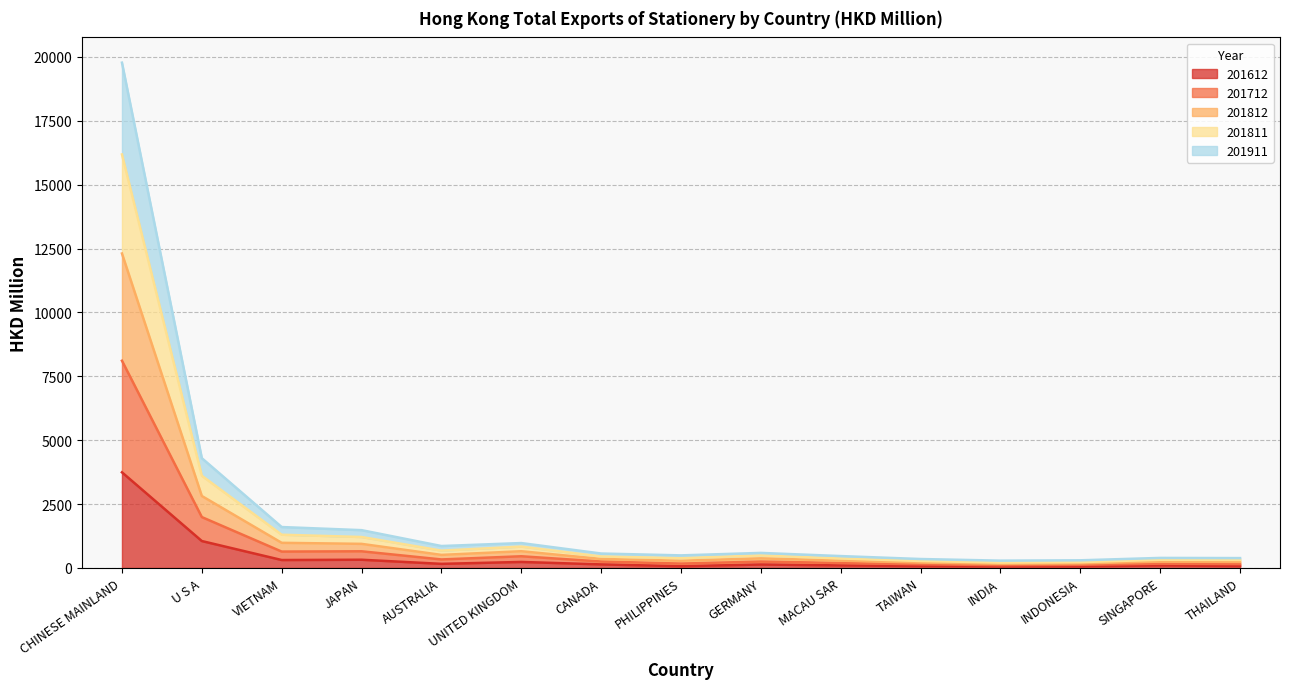

Where is the first local maximum for 201811?

UNITED KINGDOM